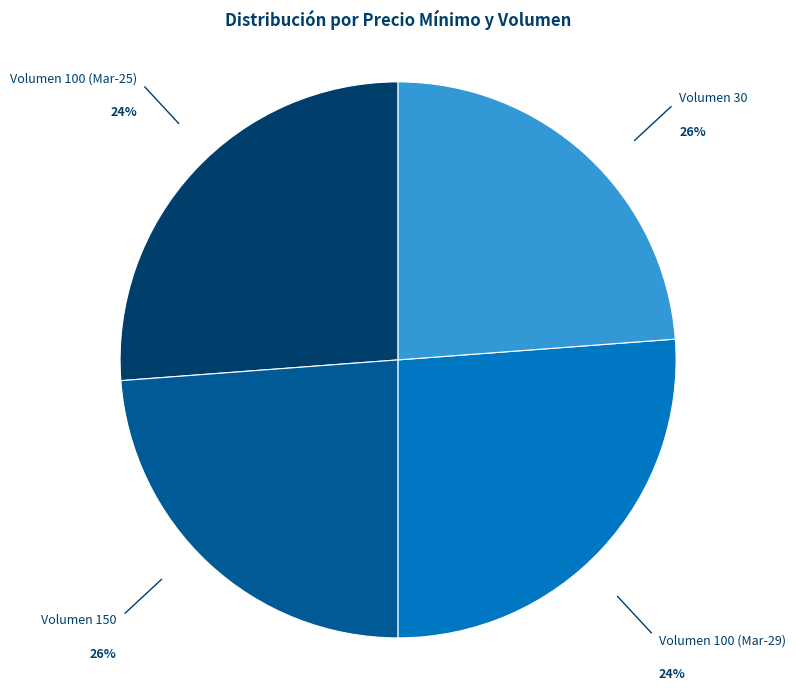

Is it true that 100 is 17% of the pie?

False